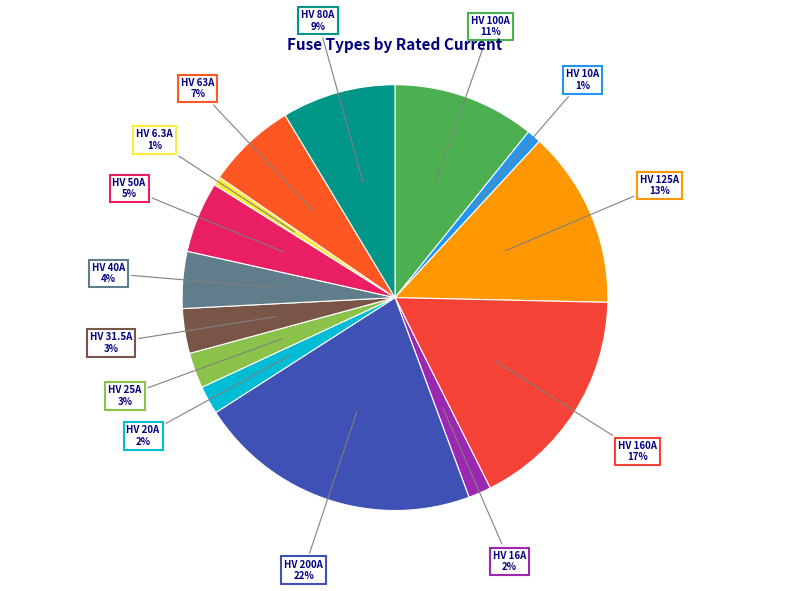

Count the number of slices in the pie.

14